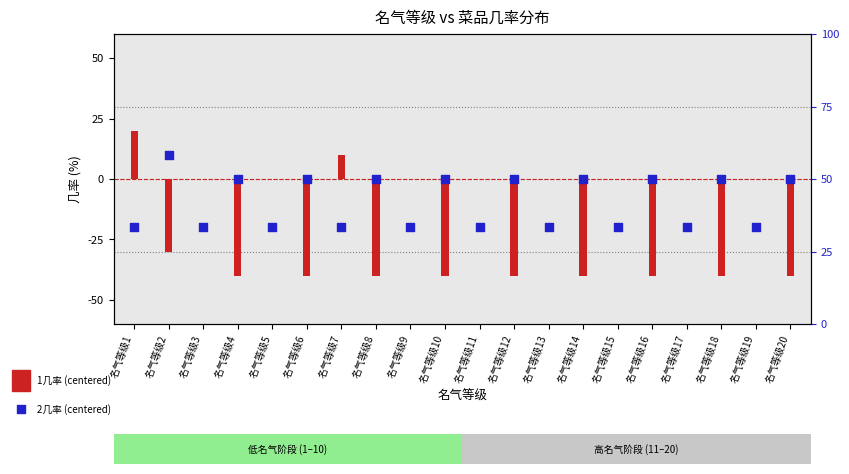

Which series contains the lowest Y value?

1几率